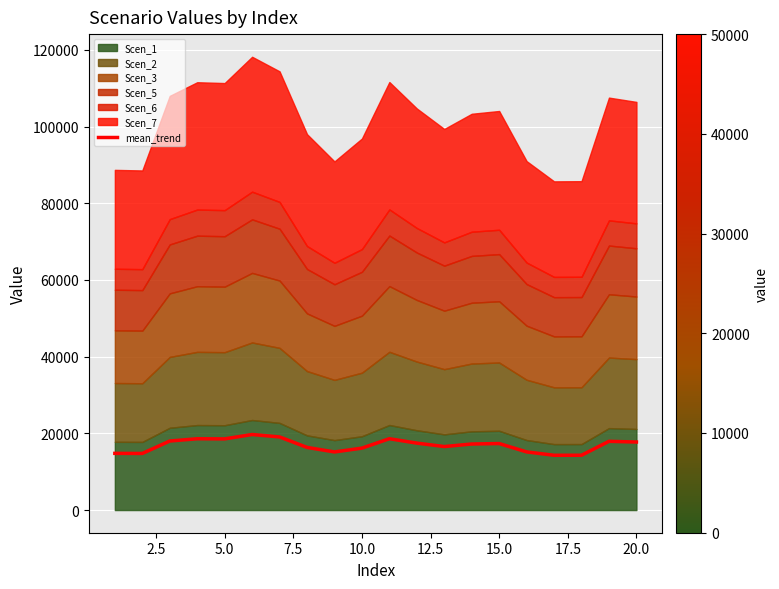

What is the minimum value for mean_trend?

14287.4